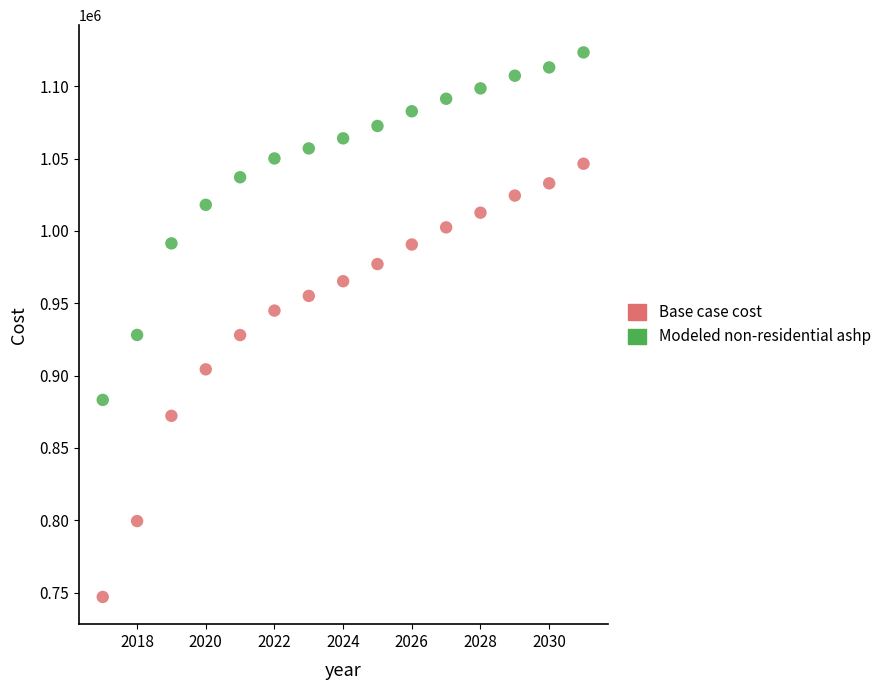

Which series contains the highest Y value?

Modeled non-residential ashp